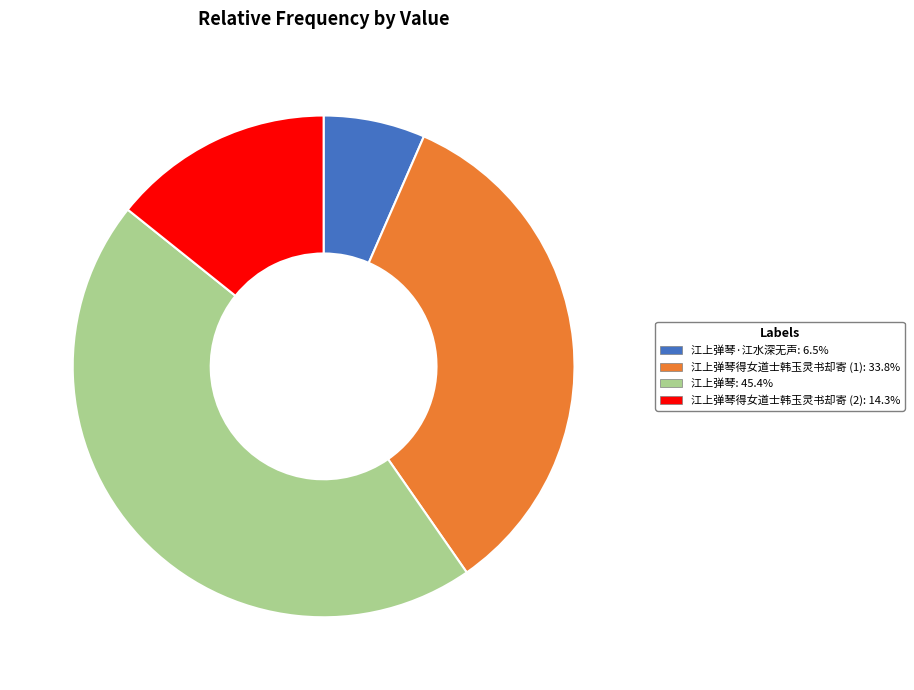

Is there a majority slice in this chart?

No